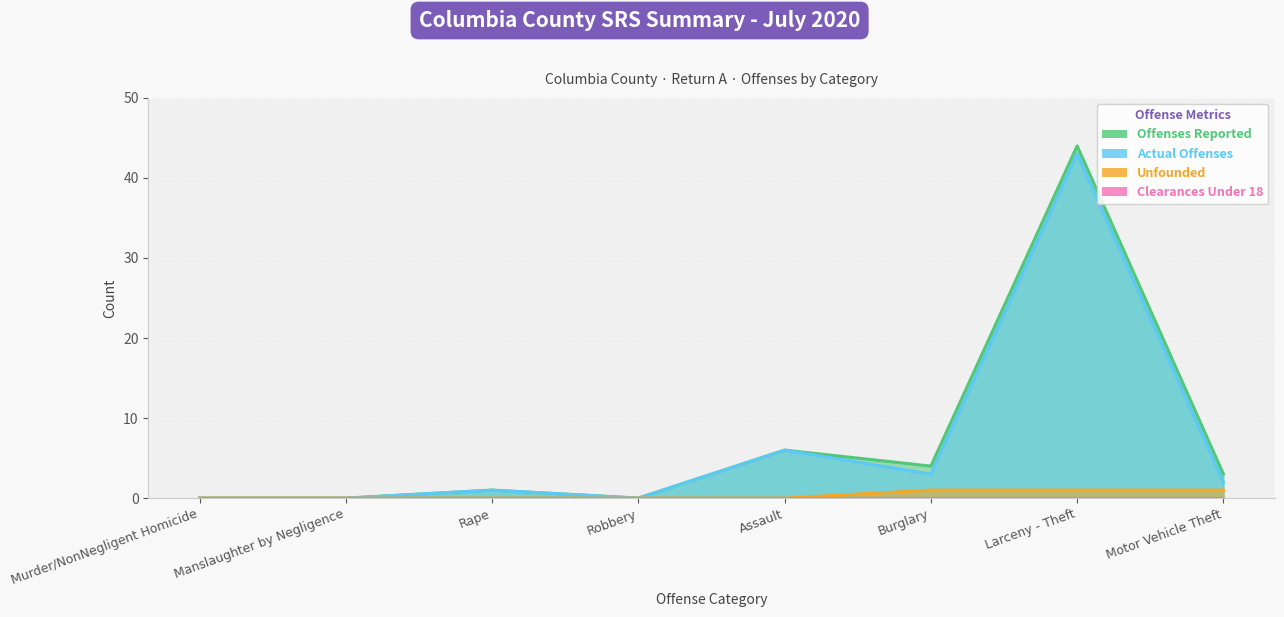

True or false: Offenses Reported has a value of 24 at Murder/NonNegligent Homicide.

False